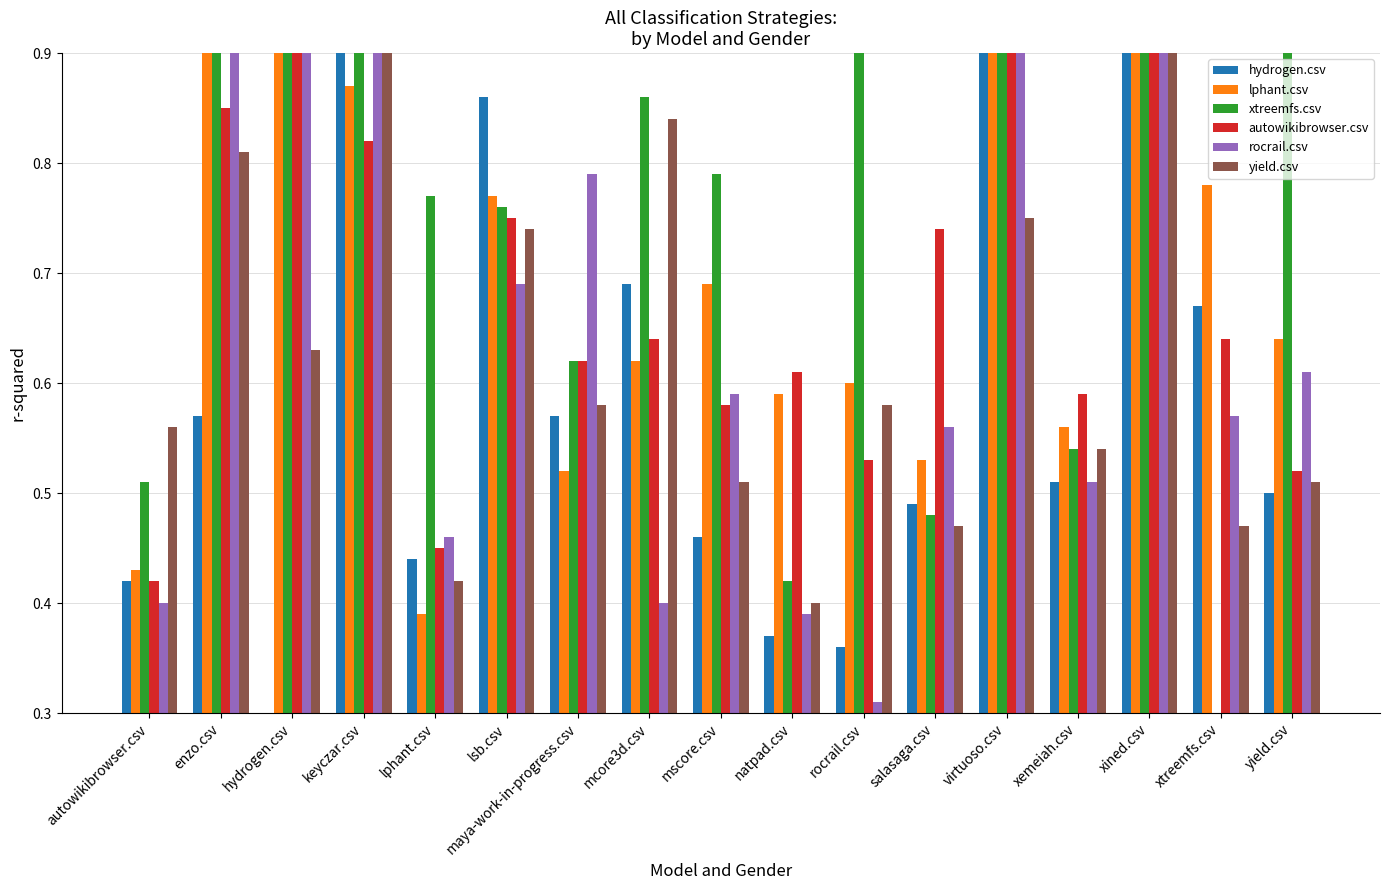

What value does the lphant.csv series have at lphant.csv?

0.4